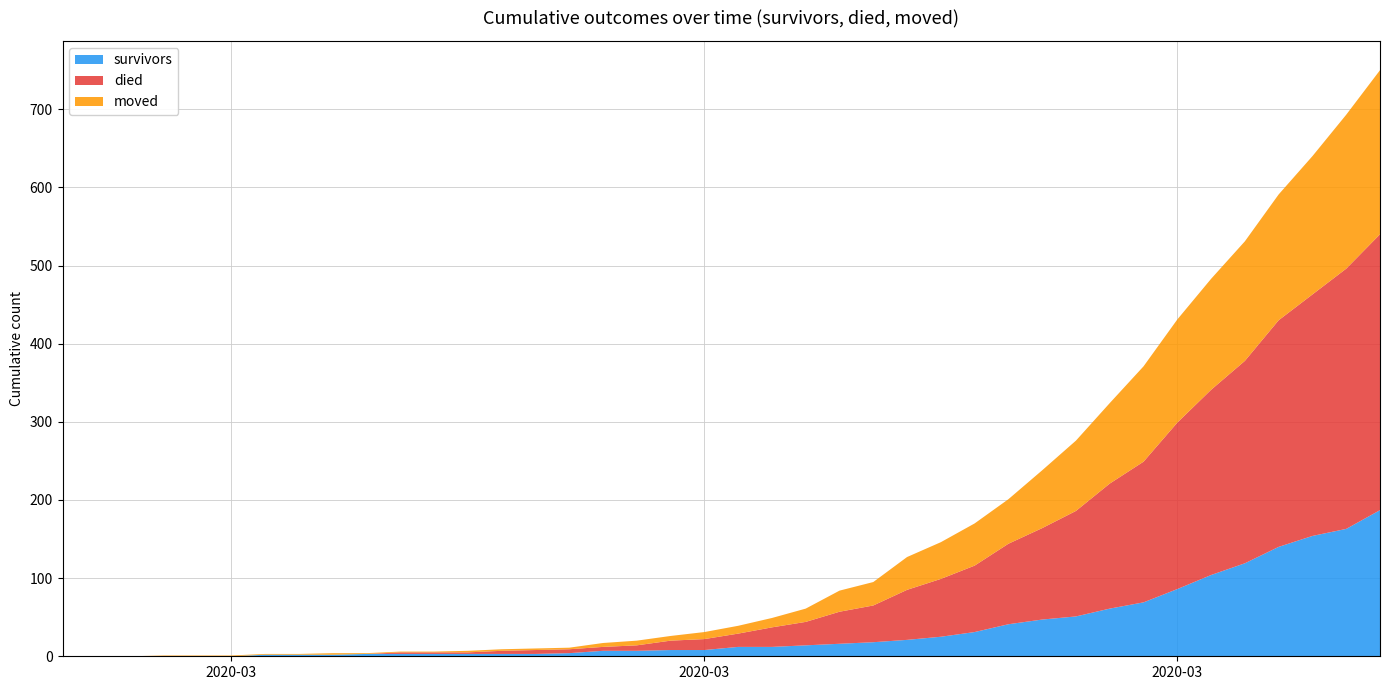

Reading left to right, transcribe all the data shown in this chart.

survivors: 0	0	0	0	0	0	2	2	2	3	3	3	3	3	3	4	7	7	8	8	12	12	14	16	18	21	25	31	41	47	51	61	69	86	104	119	140	154	163	187
died: 0	0	0	0	0	0	0	0	0	0	2	2	2	4	5	5	5	7	12	14	17	25	30	41	47	64	74	85	103	117	135	160	180	213	237	259	290	309	333	353
moved: 0	0	0	1	1	1	1	1	2	1	1	1	2	2	2	2	5	6	6	9	10	12	17	27	30	42	47	54	57	74	90	103	122	132	142	153	161	177	197	210